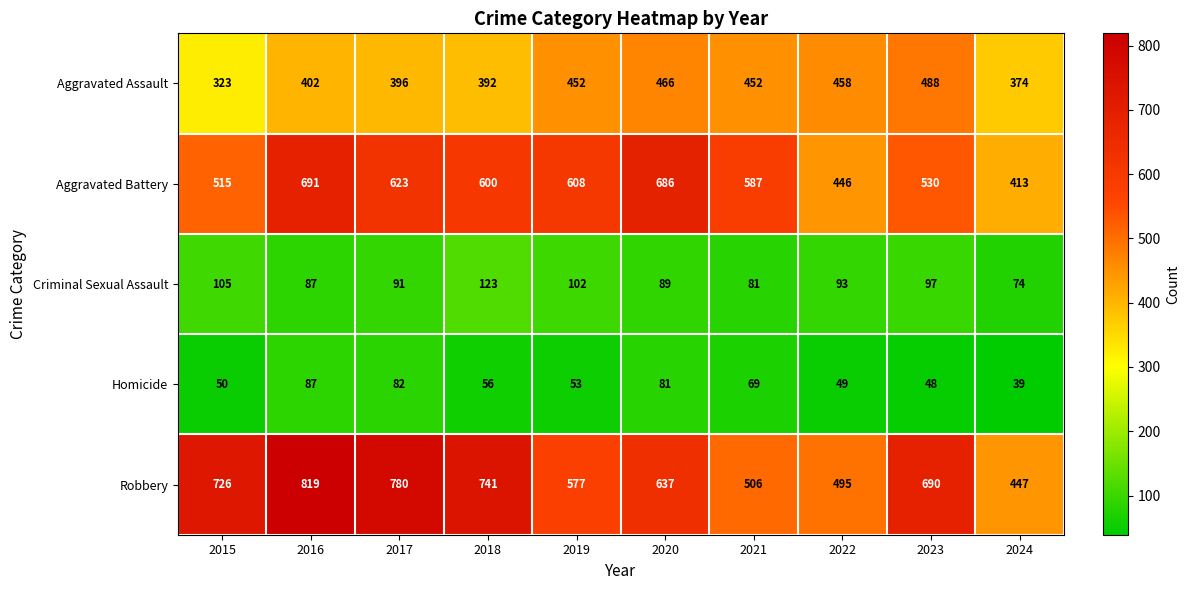

Read the Homicide value at 2021.

69